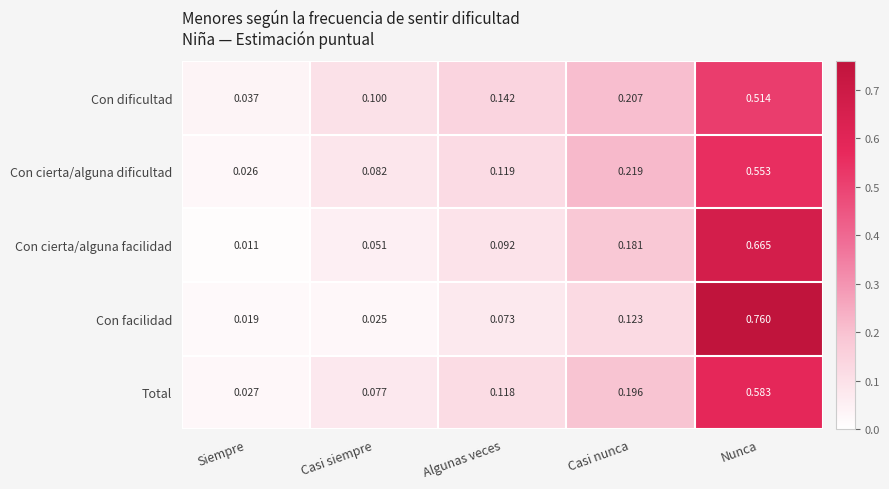

At which label does Con cierta/alguna dificultad reach its peak?

Nunca